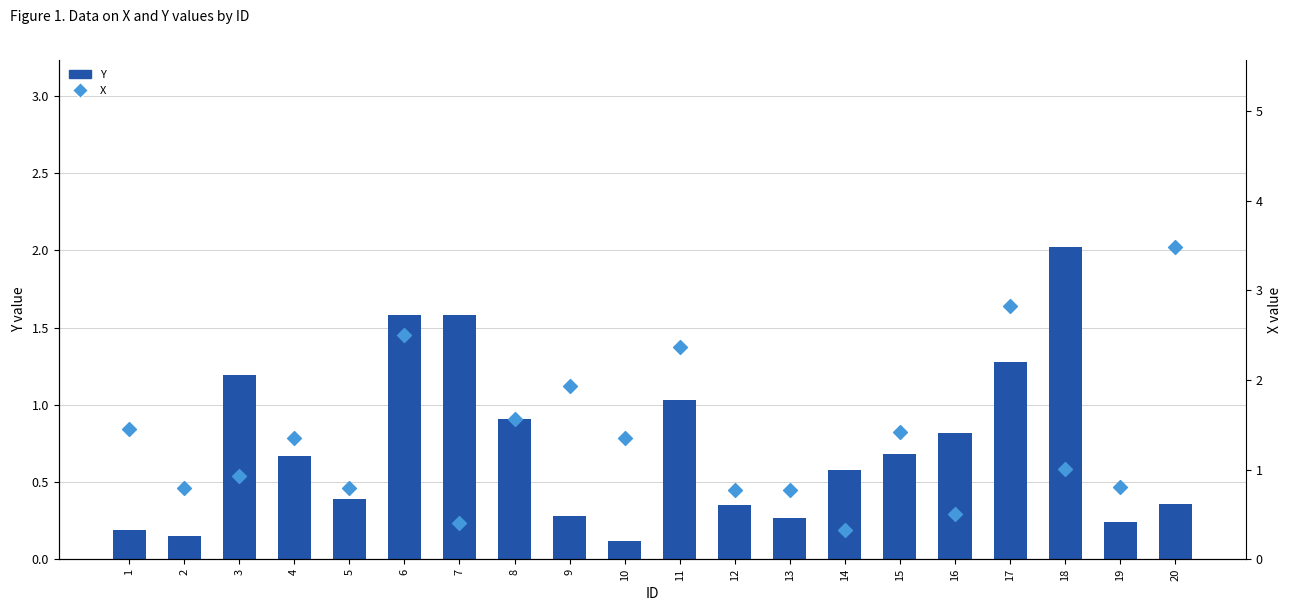

Which series has the widest spread of Y values?

X